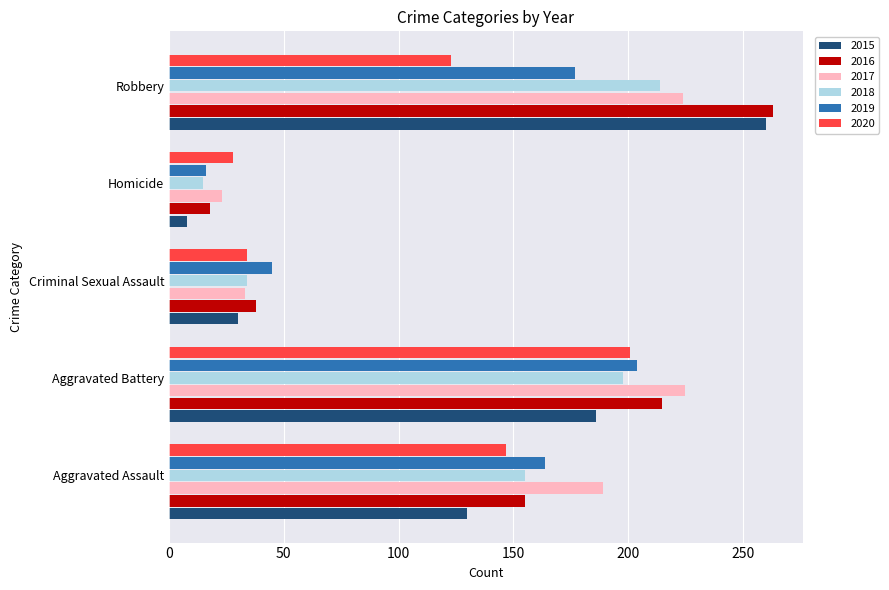

What is the average value of the 2016 series?

138